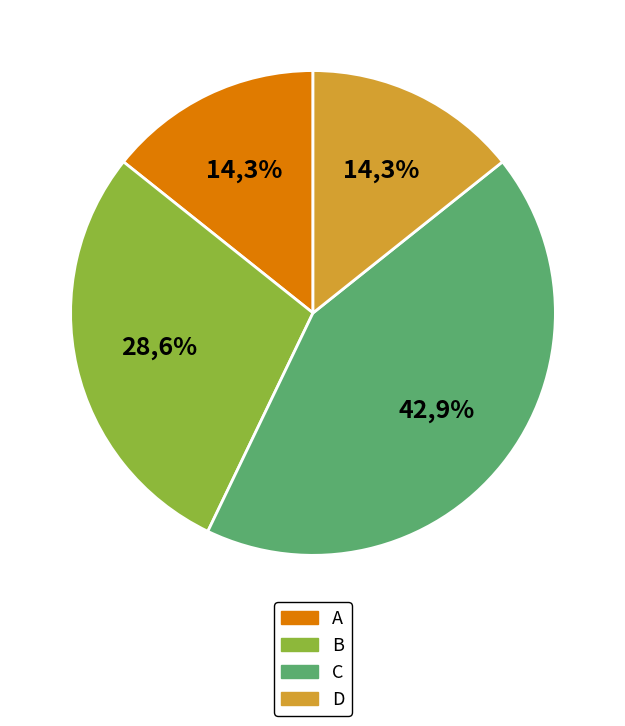

To the nearest percent, what is the combined percentage of C and D?

57%